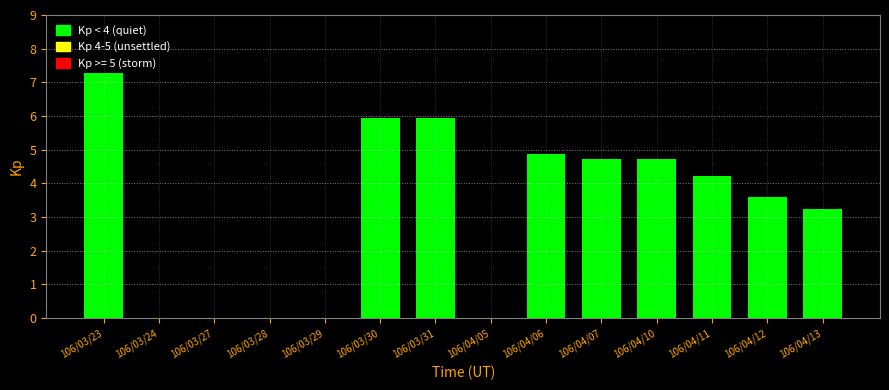

The value at 106/03/27 is 5.0. True or false?

False